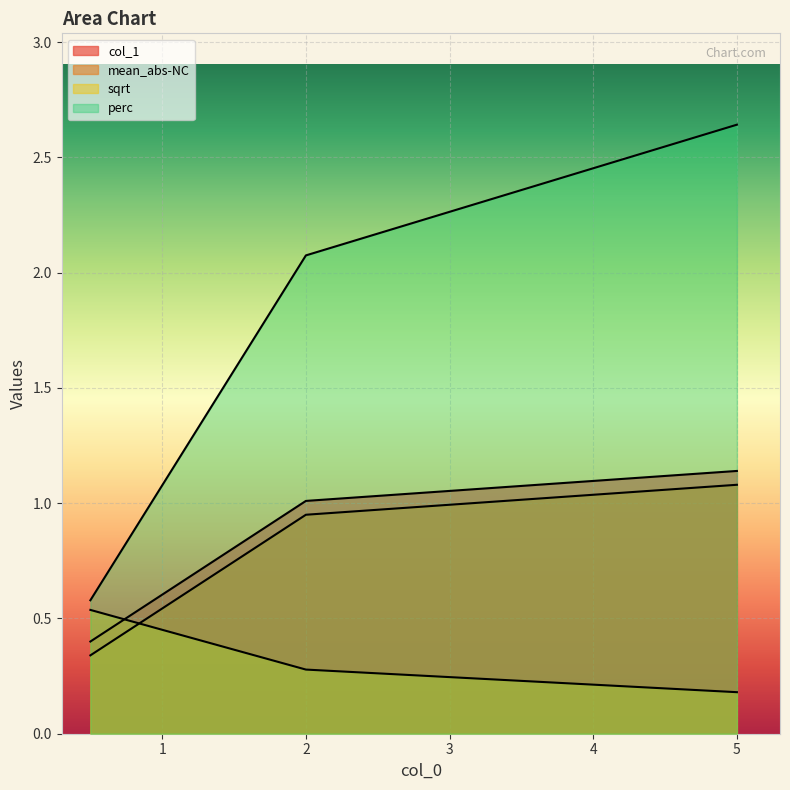

Between 0.5 and 2.0, which series saw the biggest shift?

perc